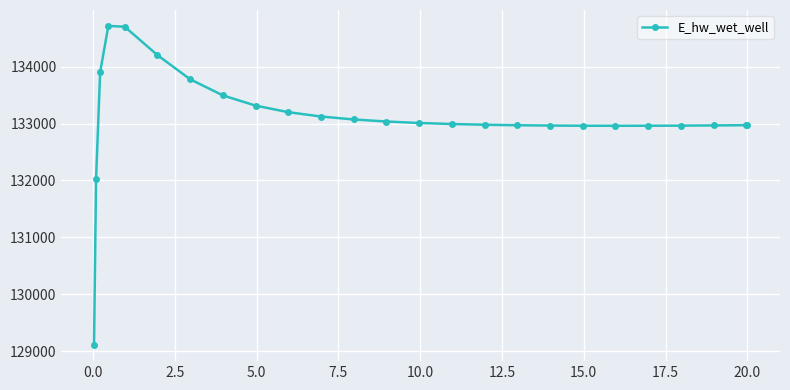

What is the greatest value displayed?

134717.7